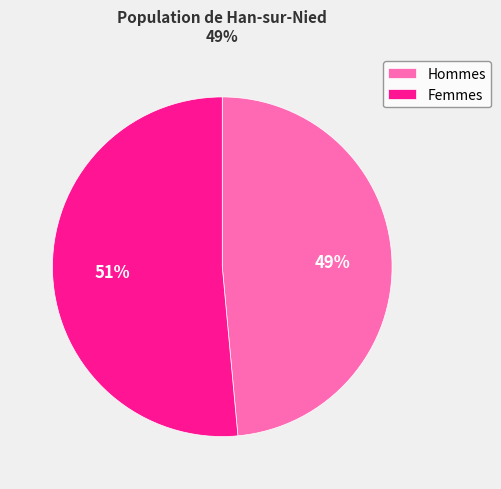

True or false: Femmes accounts for 51% of the total.

True